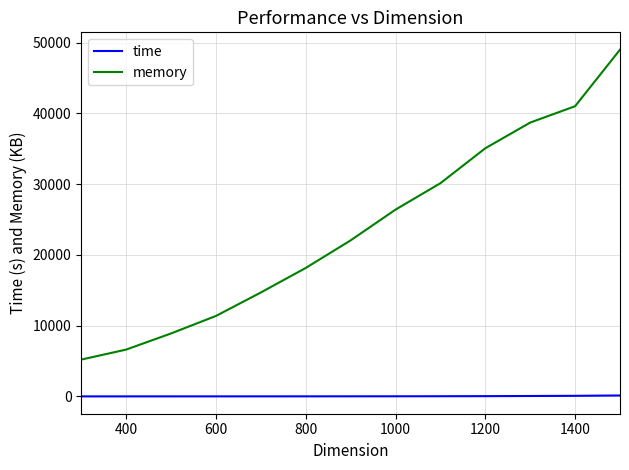

Rank the series by their maximum value, from lowest to highest.

time, memory